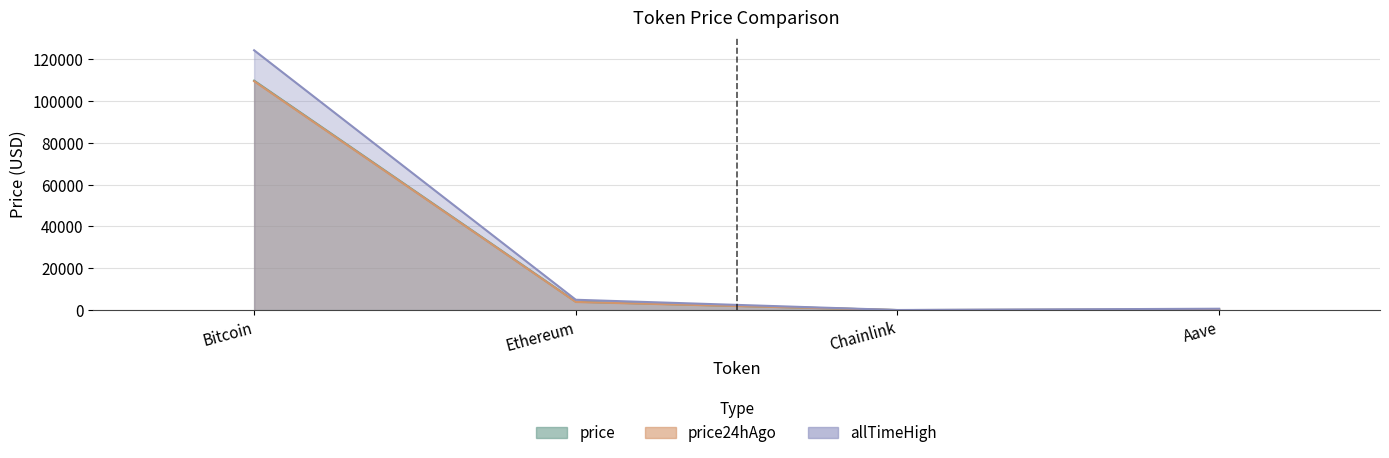

True or false: price24hAgo and price intersect in this chart.

False